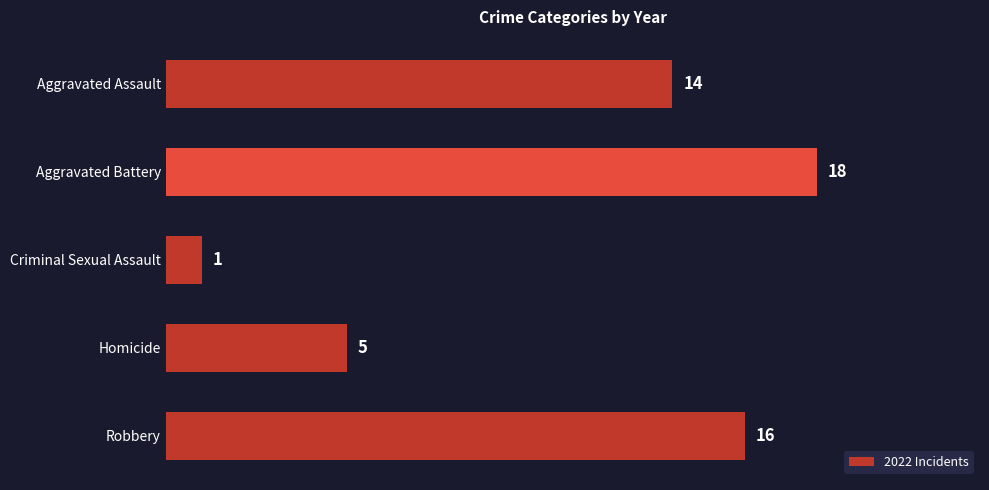

Rank the categories by value from lowest to highest.

Criminal Sexual Assault, Homicide, Aggravated Assault, Robbery, Aggravated Battery